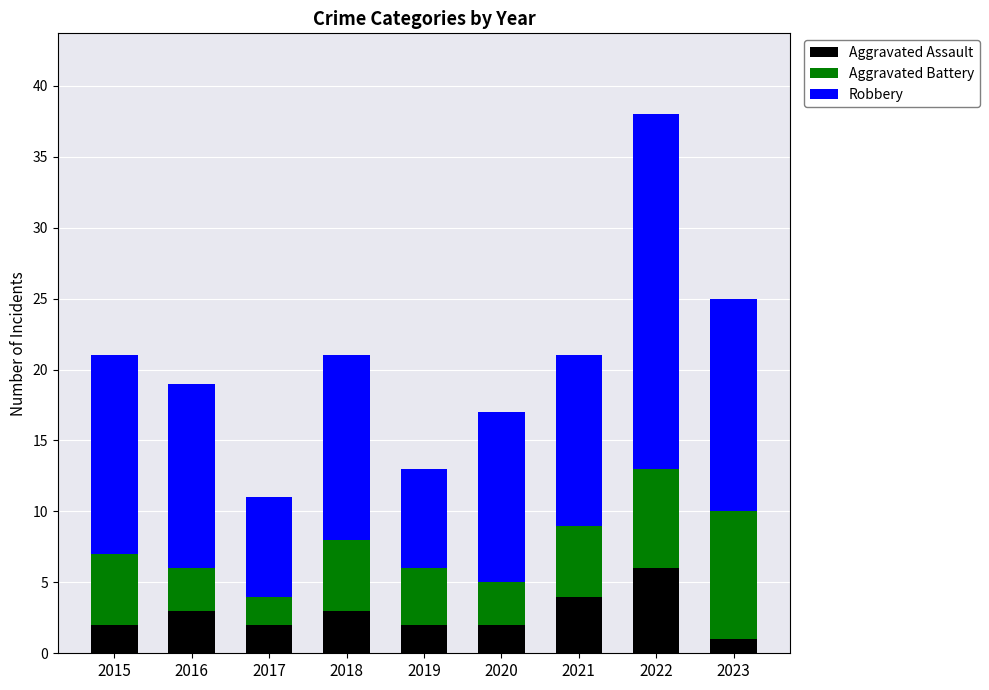

Does the chart contain stacked bars?

Yes